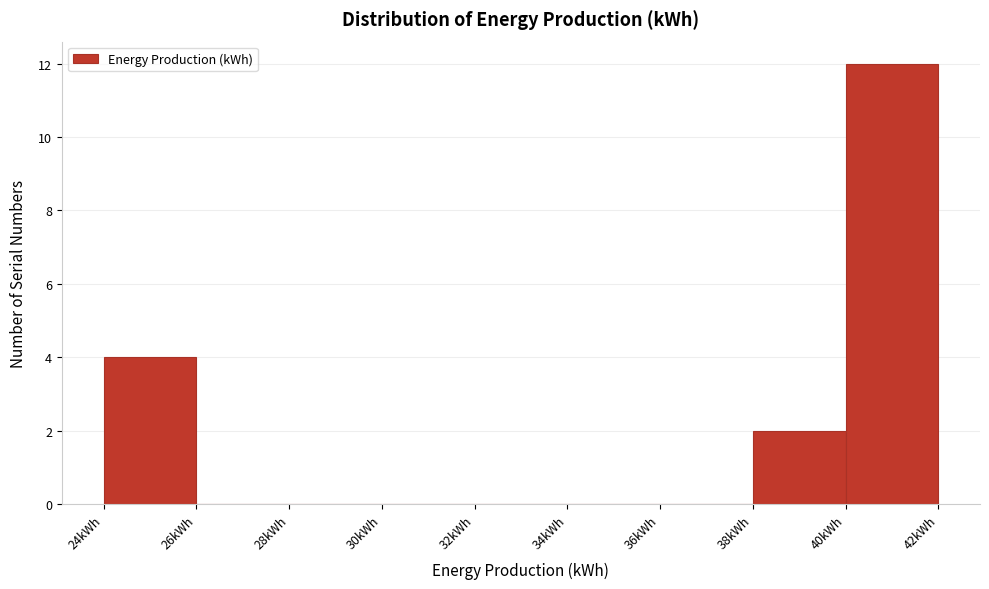

Reading left to right, list every bar in this chart as the range it spans on the x-axis followed by its height. The values are not printed on the chart, so give them approximately, as read against the axis.

24 to 26: 4
26 to 28: 0
28 to 30: 0
30 to 32: 0
32 to 34: 0
34 to 36: 0
36 to 38: 0
38 to 40: 2
40 to 42: 12